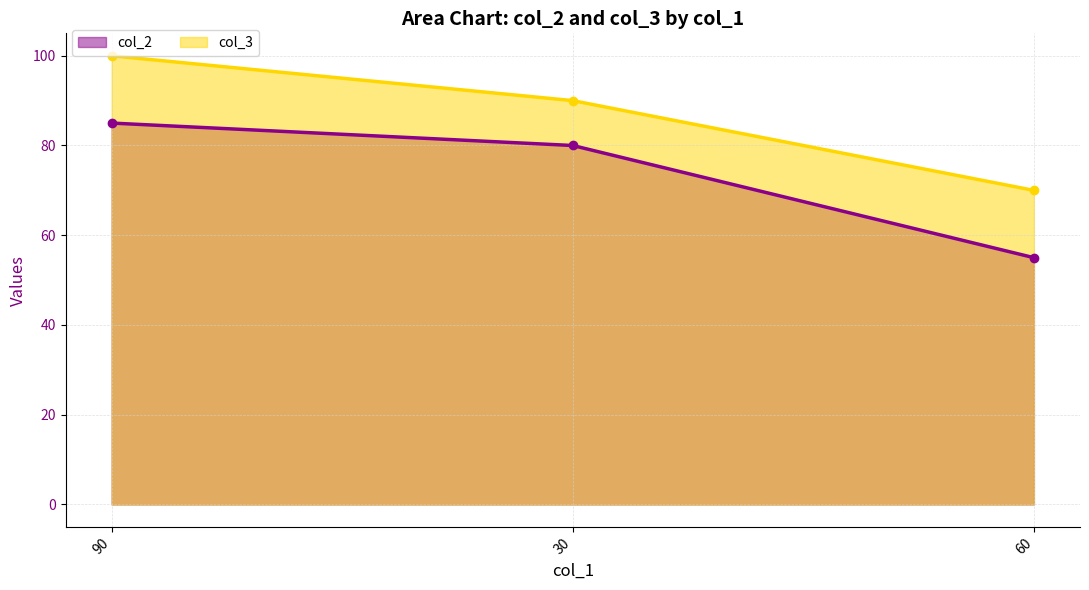

What is the maximum value for col_2?

85